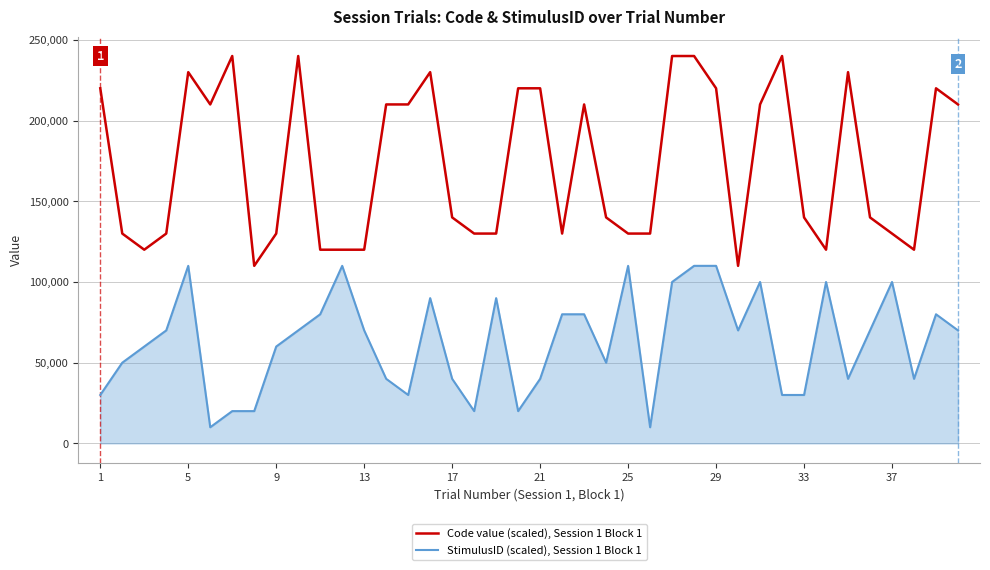

Does the chart have visible grid lines?

Yes